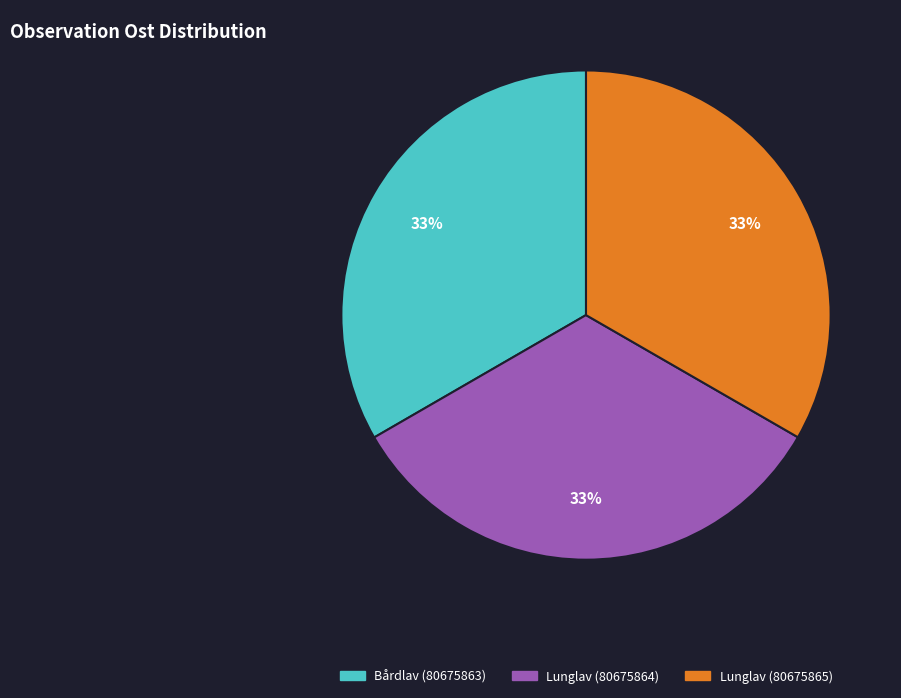

To the nearest percent, what percentage of the pie is Lunglav (80675865)?

33%